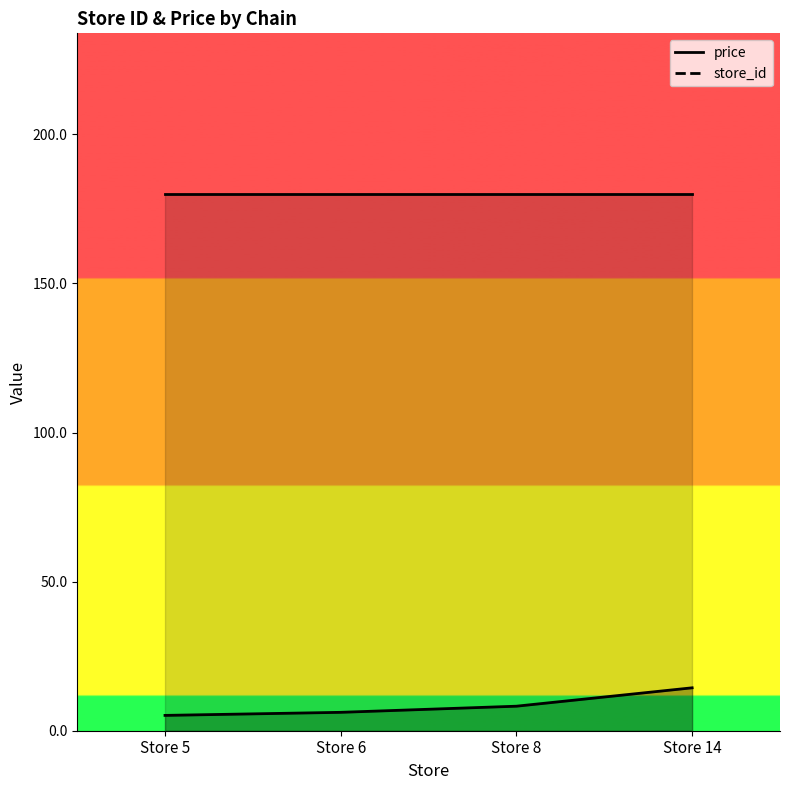

List the labels in order of value, largest first.

Store 14, Store 8, Store 6, Store 5